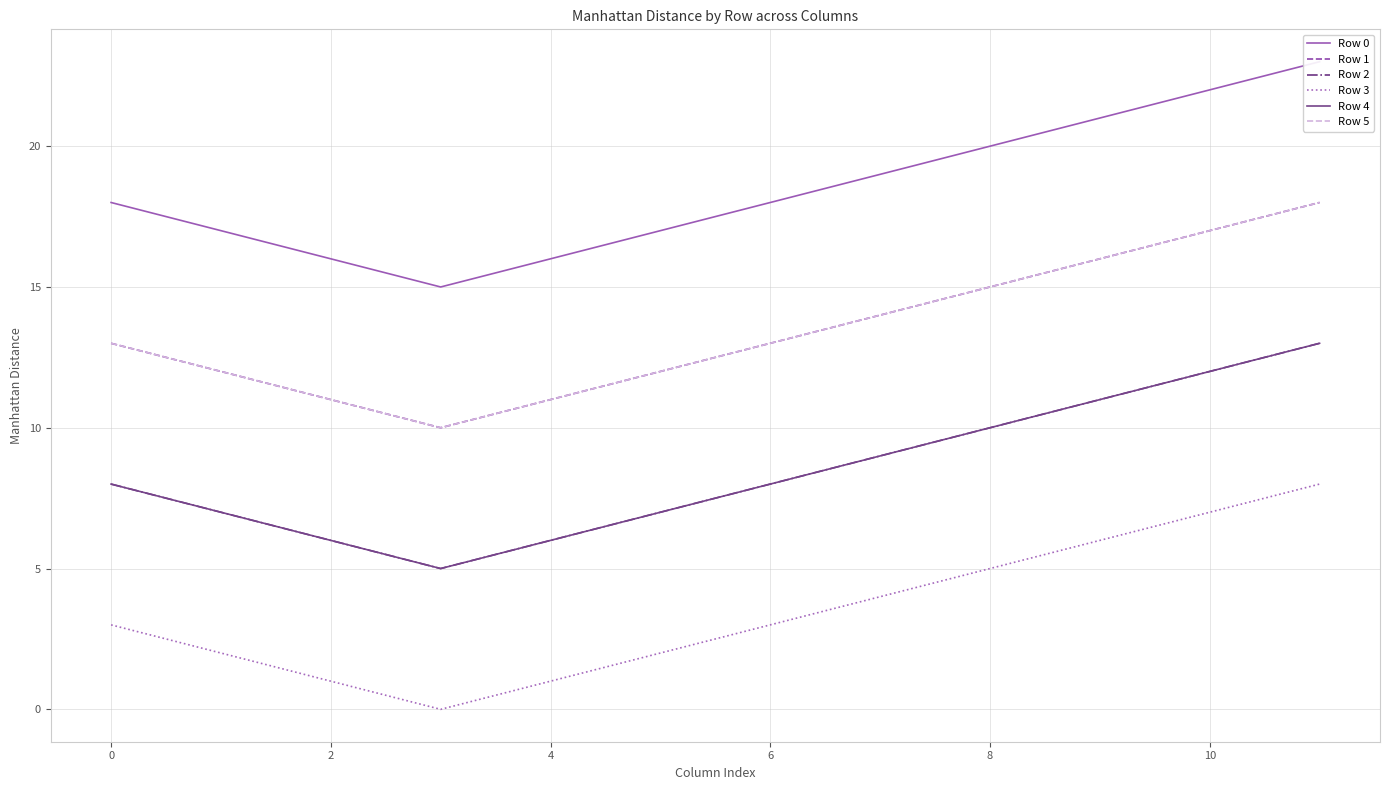

What is the total value across all series at 2?

51